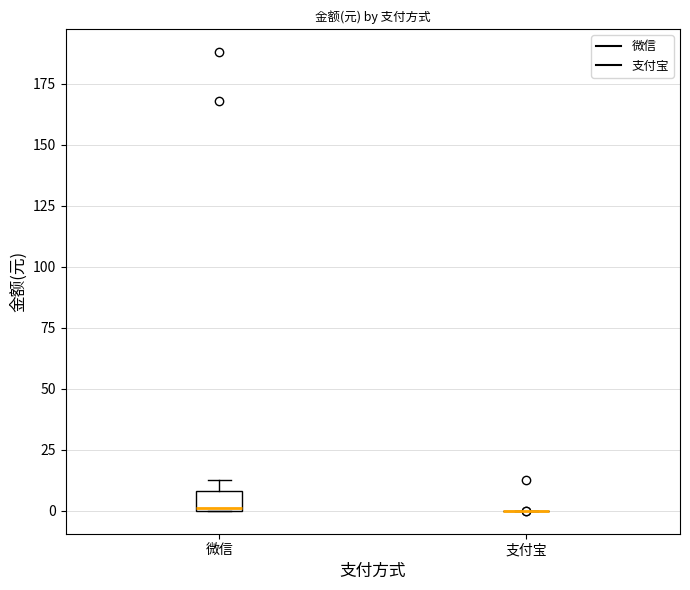

Reading left to right, read every box against the y-axis: the position of its median line, the range the box covers, and the ends of its whiskers. The values are not printed on the chart, so give them approximately, as read against the axis.

微信: median 0, box 0 to 10, whiskers 0 to 15
支付宝: box collapsed to a line at 0, whiskers 0 to 0